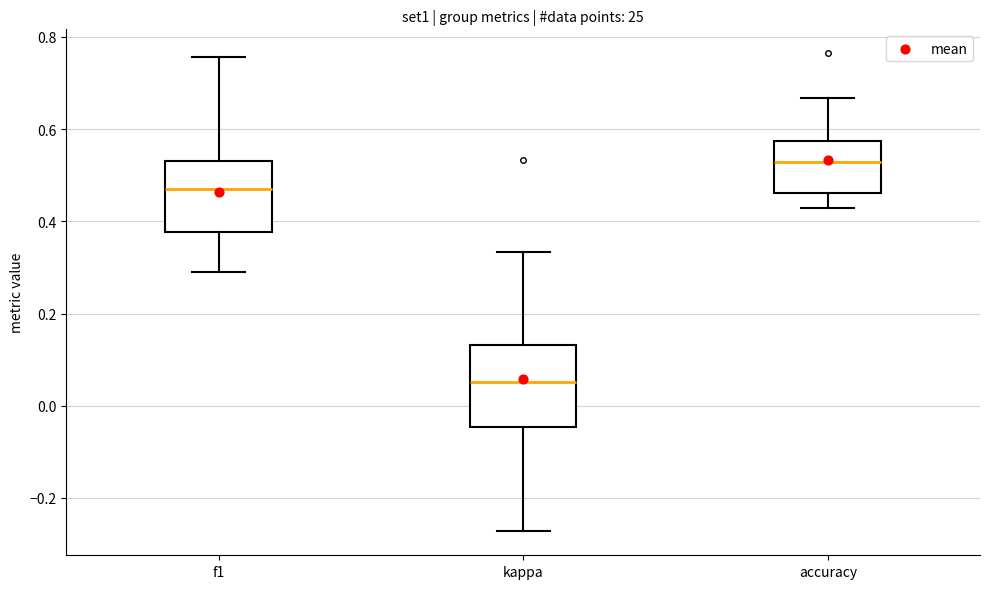

Reading left to right, read every box against the y-axis: the position of its median line, the range the box covers, and the ends of its whiskers. The values are not printed on the chart, so give them approximately, as read against the axis.

f1: median 0.48, box 0.38 to 0.54, whiskers 0.28 to 0.76
kappa: median 0.06, box -0.04 to 0.14, whiskers -0.28 to 0.34
accuracy: median 0.52, box 0.46 to 0.58, whiskers 0.42 to 0.66